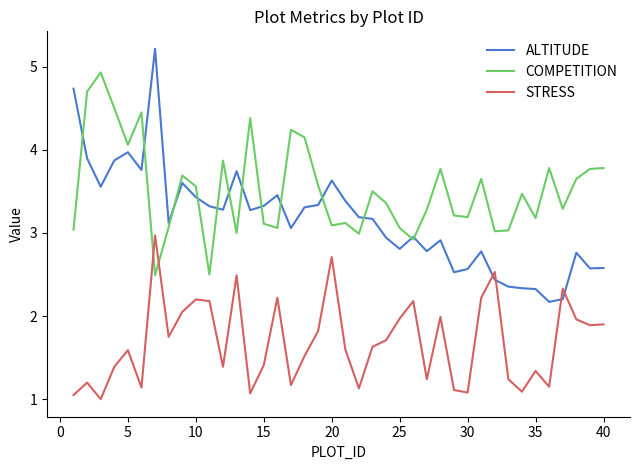

What is the maximum value for ALTITUDE?

5.2